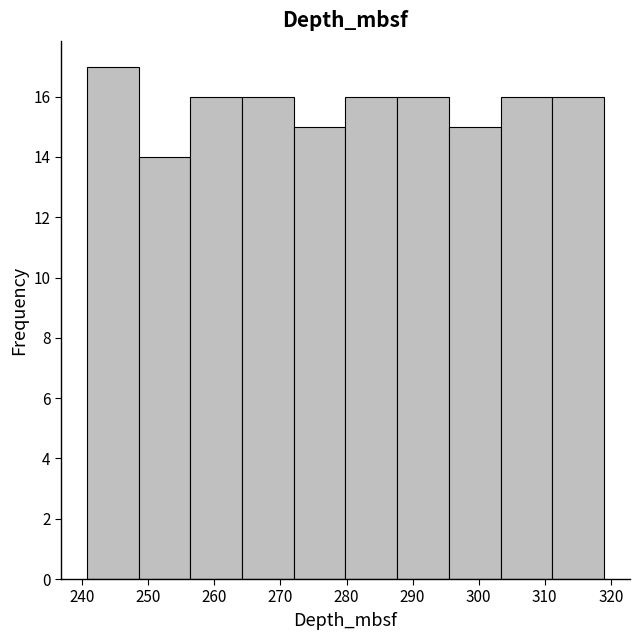

Over which range of the x-axis is the bar tallest?

241 to 249